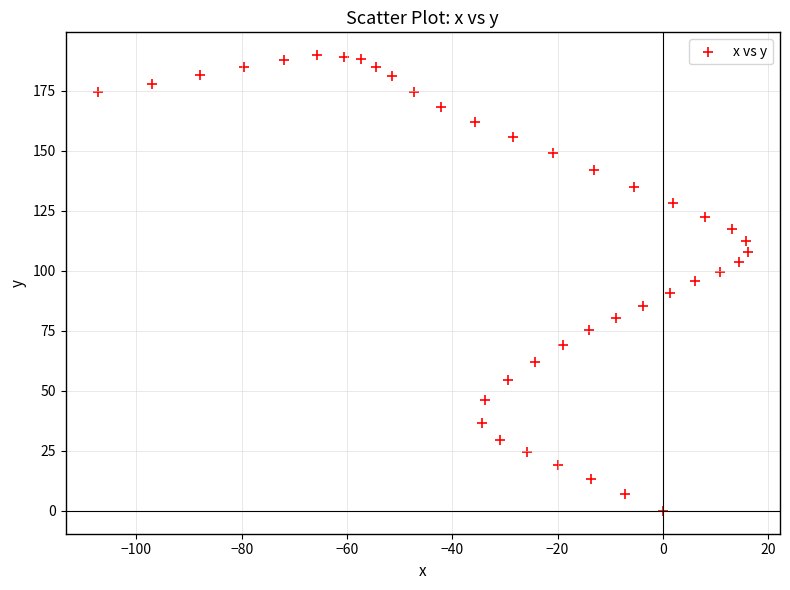

What is the range of Y values (max minus min)?

189.8